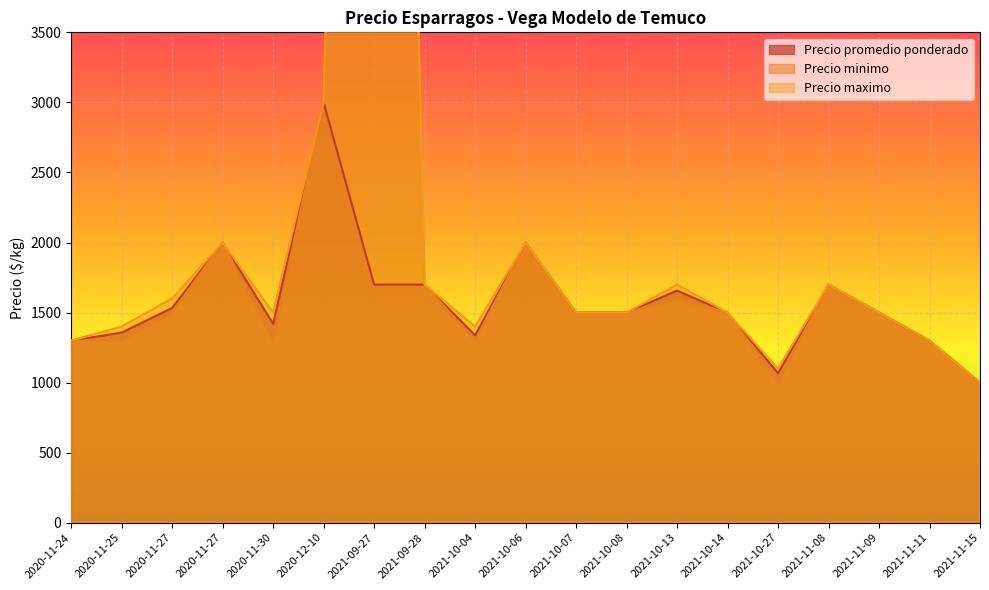

How many values in the Precio minimo series are below 1500?

7